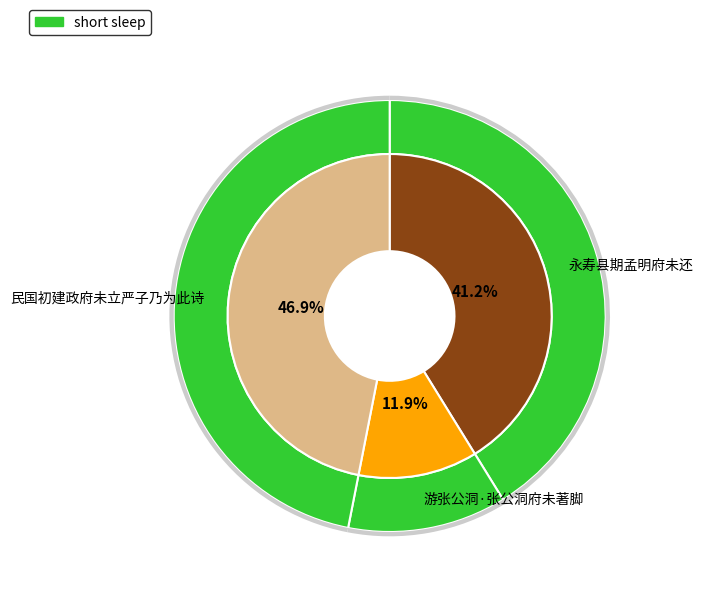

To the nearest percent, what portion does 游张公洞·张公洞府未著脚 represent?

12%